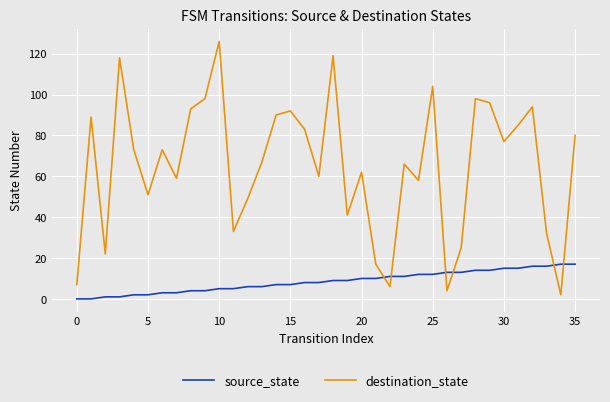

What is the maximum value for destination_state?

126